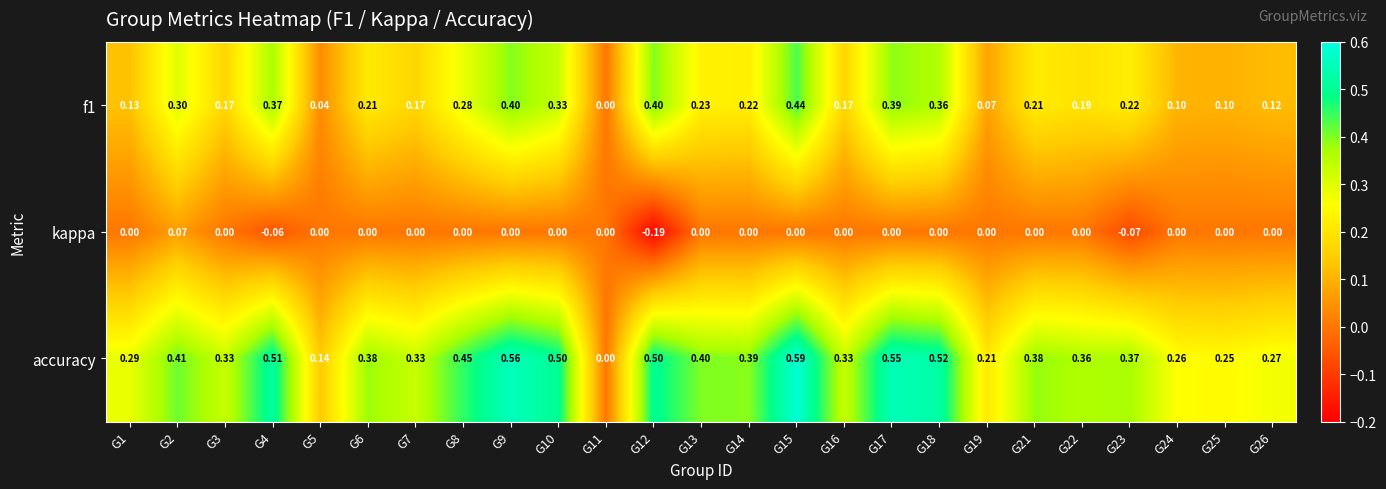

Is the value of accuracy at G17 greater than the value of f1 at G8?

Yes